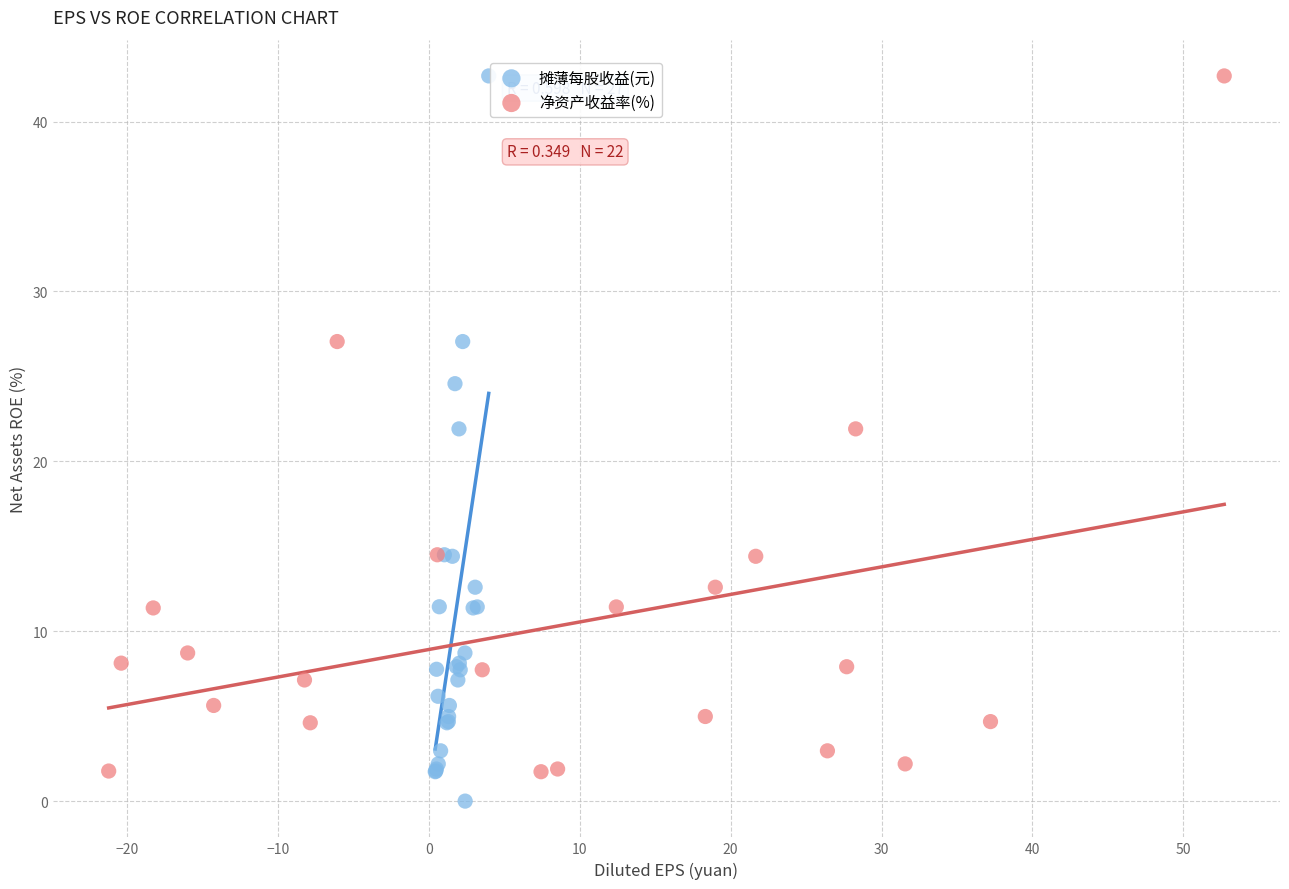

Which series has the widest spread of Y values?

摊薄每股收益(元)